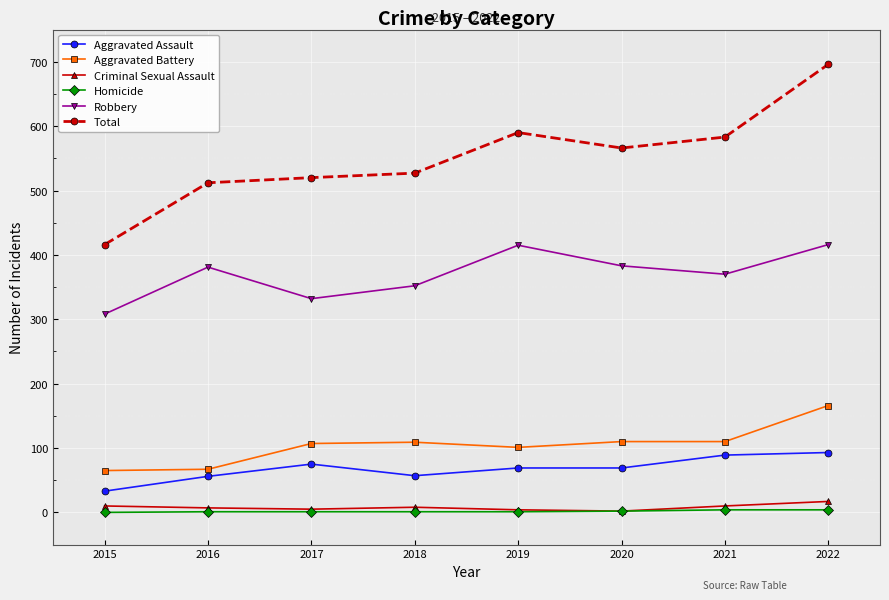

The Criminal Sexual Assault series shows 10 at 2021. True or false?

True